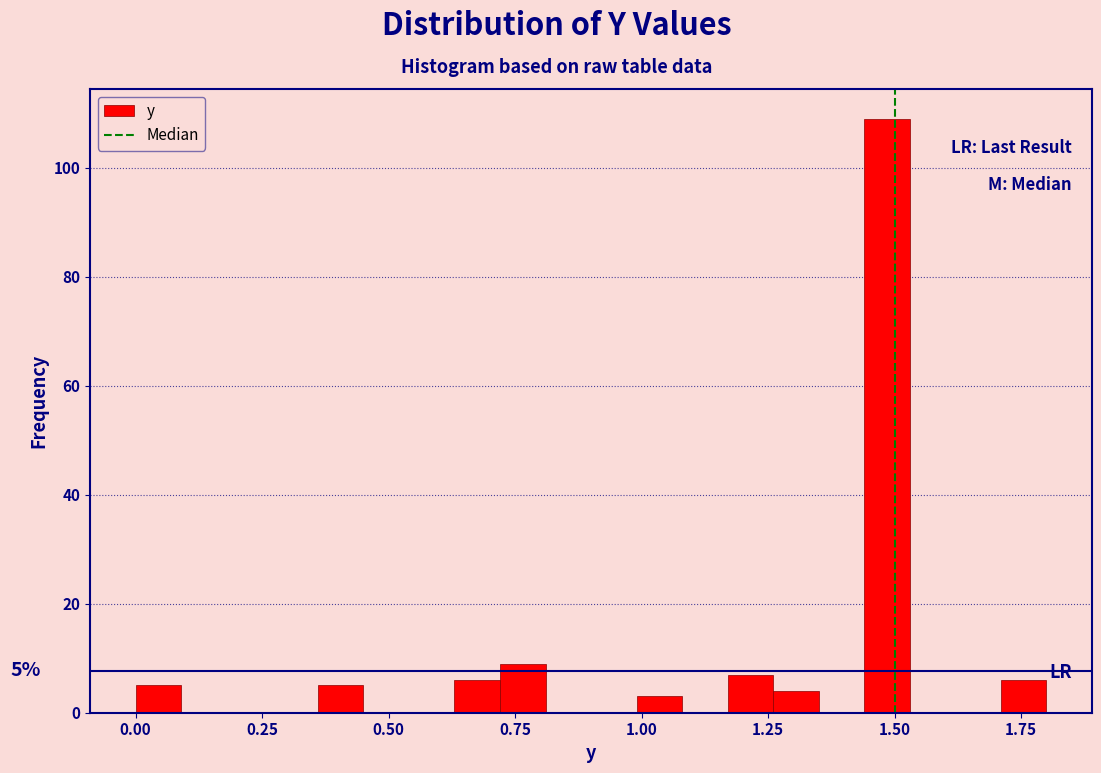

Read against the x-axis, roughly where is the centre of the tallest bar?

1.50